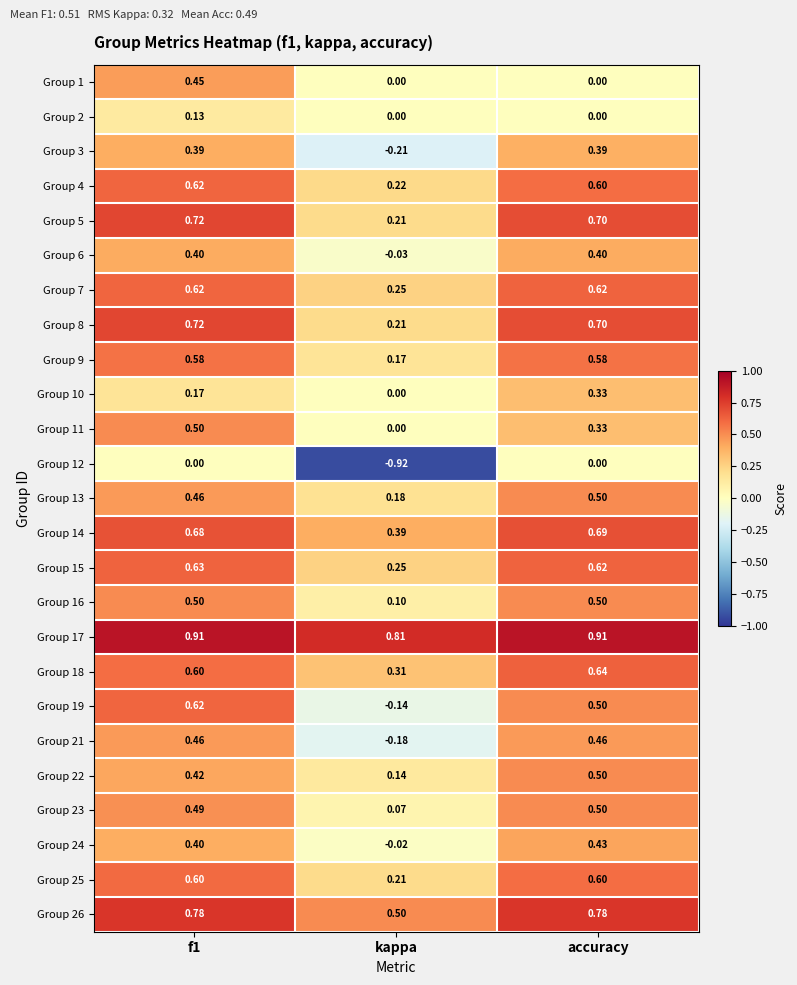

Is the value of Group 2 at accuracy greater than the value of Group 22 at kappa?

No